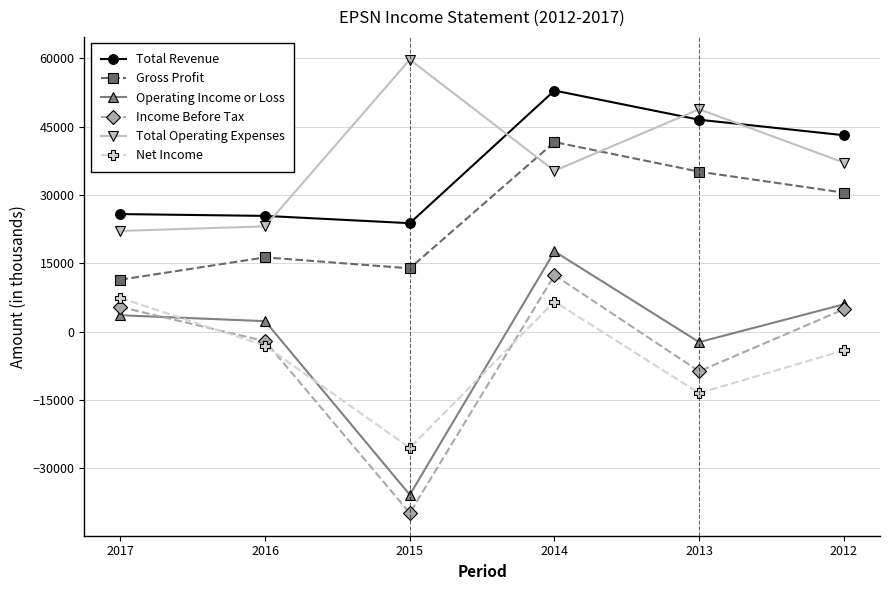

Does the chart display data point markers on the line(s)?

Yes